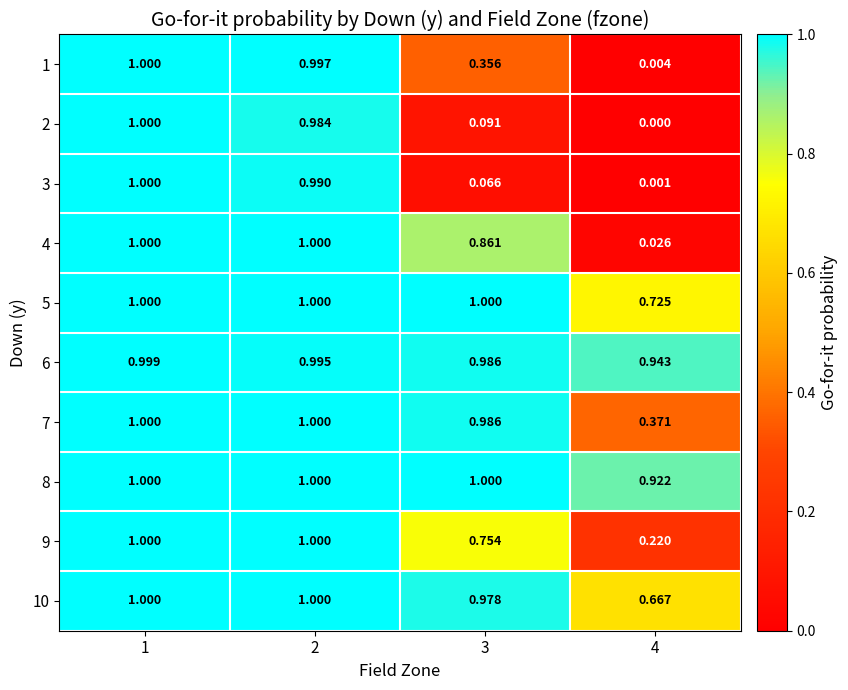

How many data points does each series have?

4